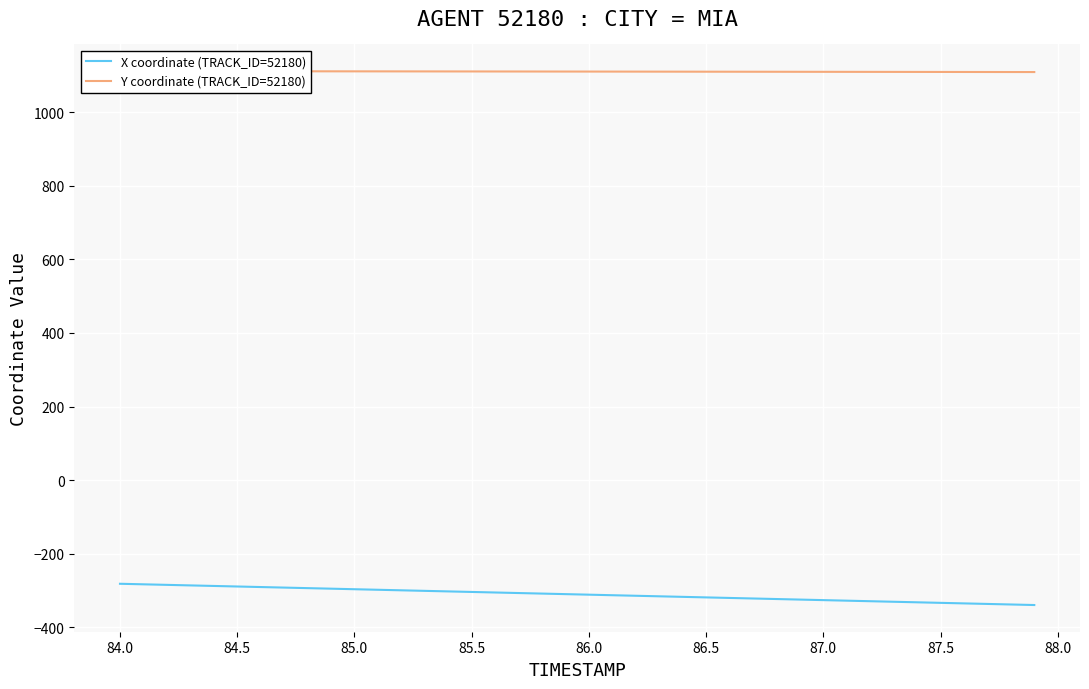

What is the maximum value for X coordinate (TRACK_ID=52180)?

-281.5